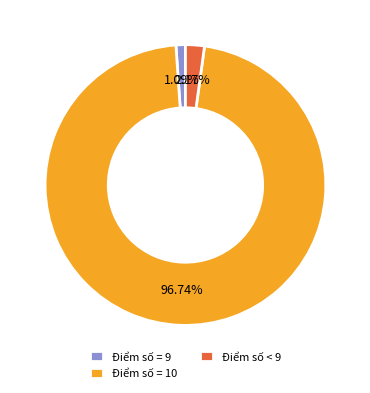

Count the number of slices in the pie.

3